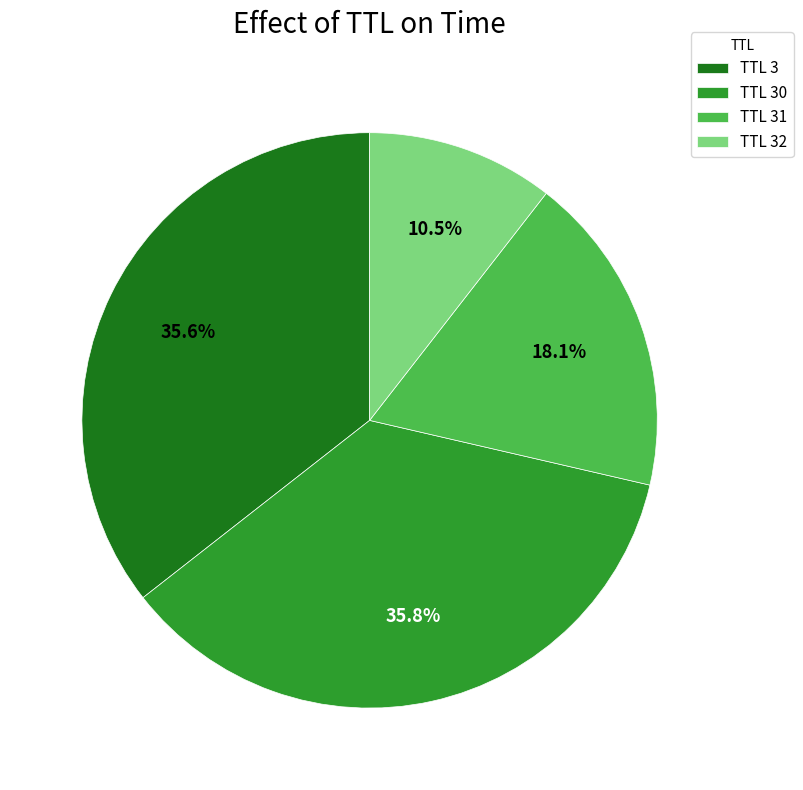

Which has a higher value, TTL 31 or TTL 30?

TTL 30